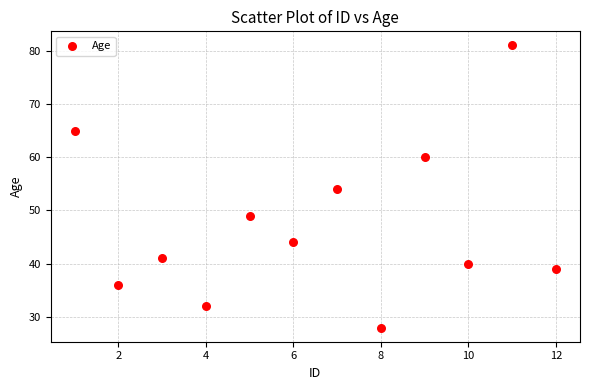

What is the average Y value?

47